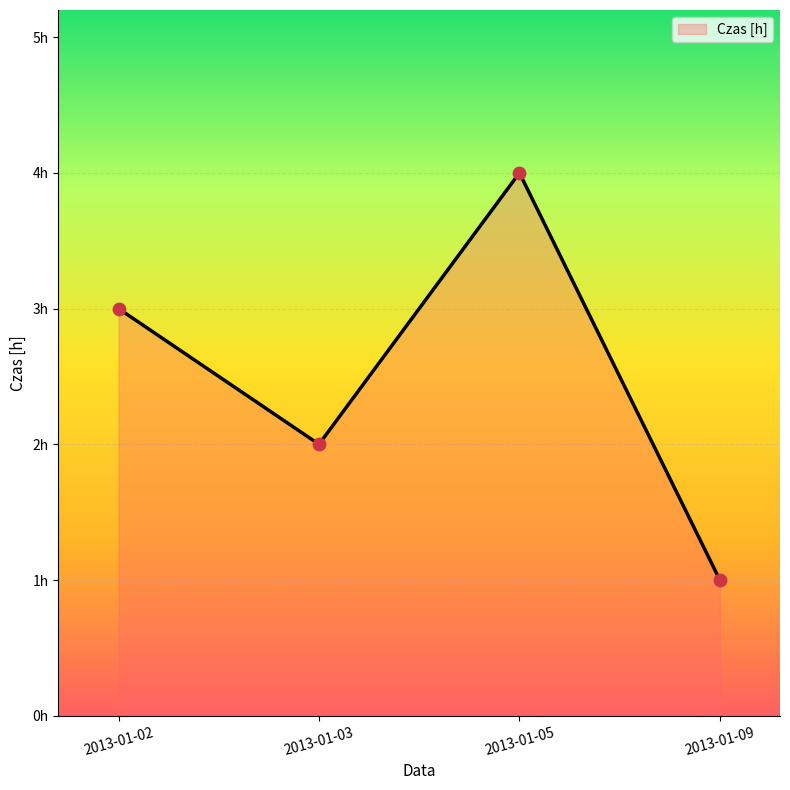

What is the change in value from 2013-01-03 to 2013-01-05?

+2